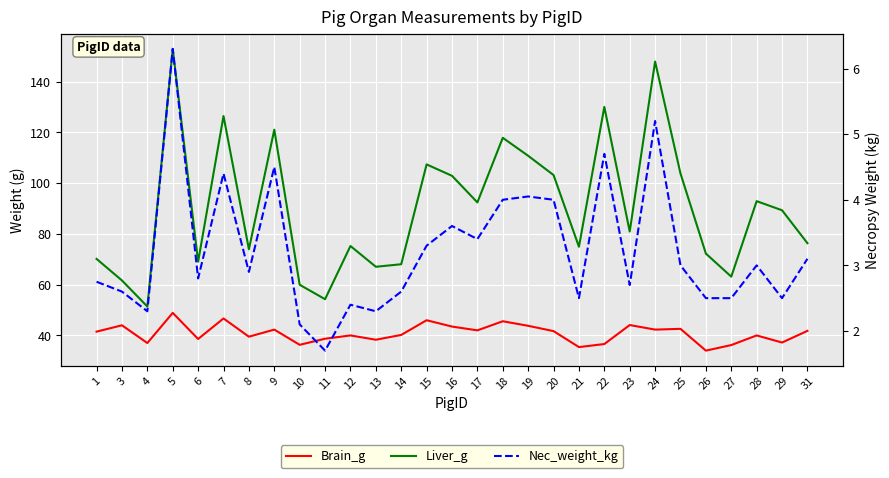

Where is Liver_g nearest to the value 102?

16